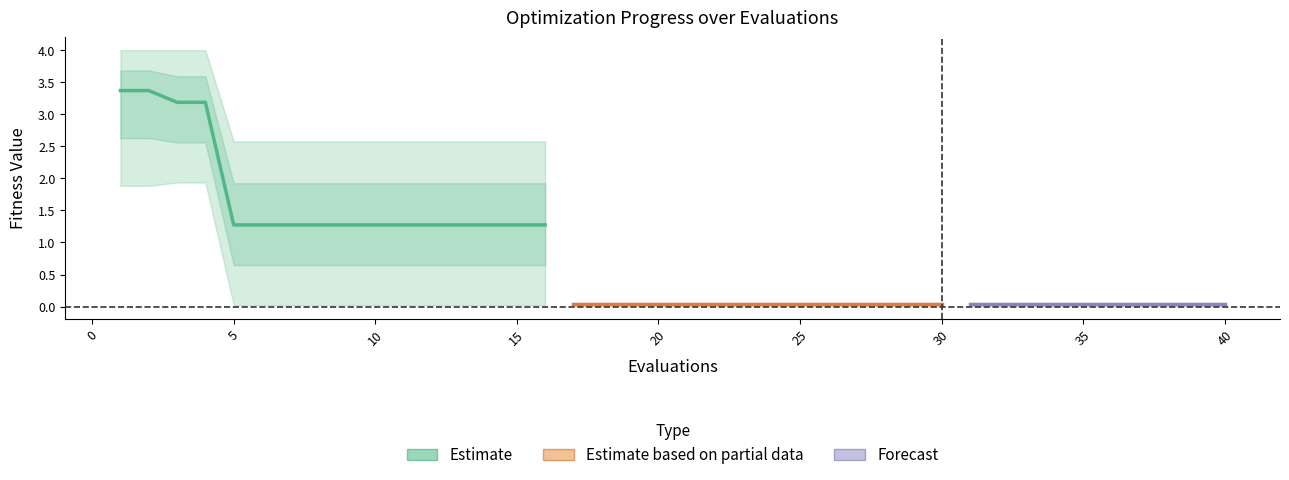

Reading left to right, extract all data points from this chart.

mean: 3.4	3.4	3.2	3.2	1.3	1.3	1.3	1.3	1.3	1.3	1.3	1.3	1.3	1.3	1.3	1.3	0.0	0.0	0.0	0.0	0.0	0.0	0.0	0.0	0.0	0.0	0.0	0.0	0.0	0.0	0.0	0.0	0.0	0.0	0.0	0.0	0.0	0.0	0.0	0.0
best: 1.9	1.9	1.9	1.9	0.0	0.0	0.0	0.0	0.0	0.0	0.0	0.0	0.0	0.0	0.0	0.0	0.0	0.0	0.0	0.0	0.0	0.0	0.0	0.0	0.0	0.0	0.0	0.0	0.0	0.0	0.0	0.0	0.0	0.0	0.0	0.0	0.0	0.0	0.0	0.0
worst: 4.0	4.0	4.0	4.0	2.6	2.6	2.6	2.6	2.6	2.6	2.6	2.6	2.6	2.6	2.6	2.6	0.1	0.1	0.1	0.1	0.1	0.1	0.1	0.1	0.1	0.1	0.1	0.1	0.1	0.1	0.1	0.1	0.1	0.1	0.1	0.1	0.1	0.1	0.1	0.1
success num: 0.0	0.0	0.0	0.0	2.0	2.0	2.0	2.0	2.0	2.0	2.0	2.0	2.0	2.0	2.0	2.0	4.0	4.0	4.0	4.0	4.0	4.0	4.0	4.0	4.0	4.0	4.0	4.0	4.0	4.0	4.0	4.0	4.0	4.0	4.0	4.0	4.0	4.0	4.0	4.0